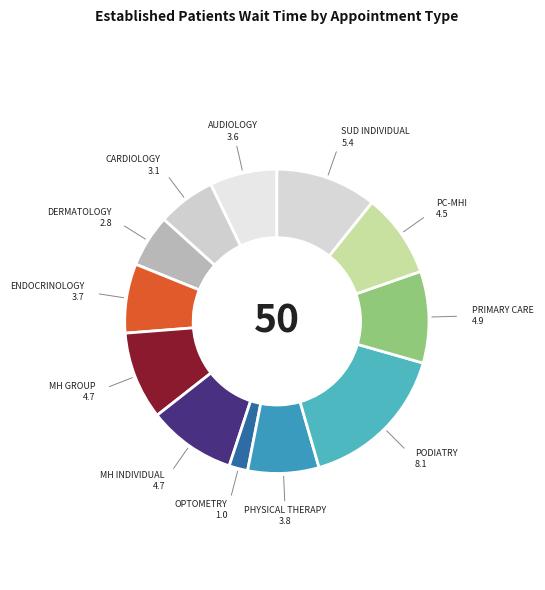

How many slices are in this pie chart?

12